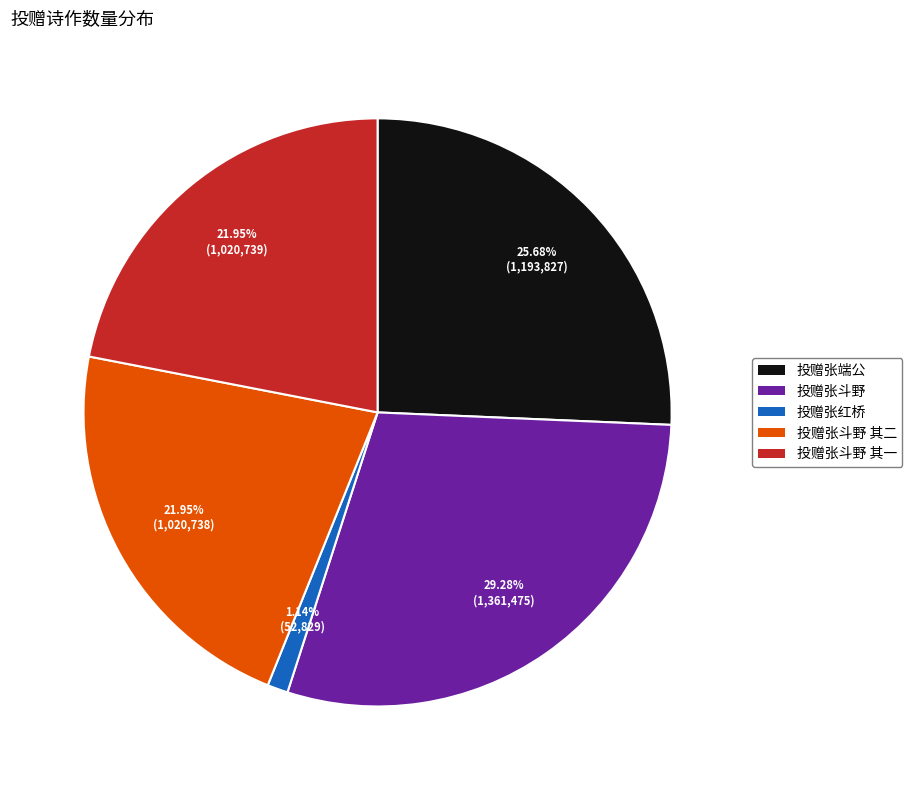

Is there a majority slice in this chart?

No